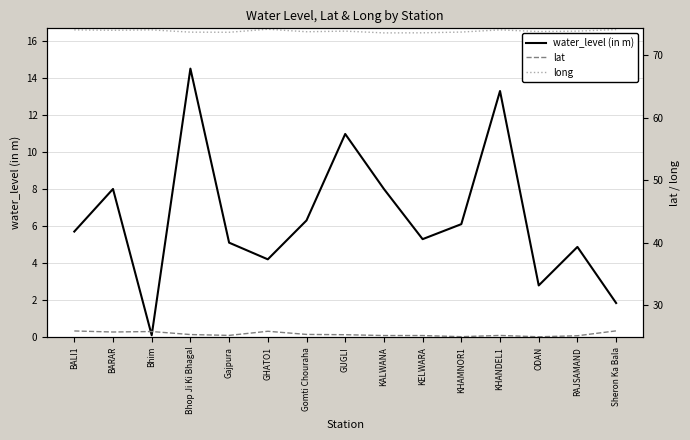

Reading left to right, what are all the values shown in this chart?

water_level (in m): 5.7	8.0	0.1	14.5	5.1	4.2	6.3	11.0	8.0	5.3	6.1	13.3	2.8	4.9	1.8
lat: 25.8	25.7	25.7	25.3	25.1	25.8	25.3	25.2	25.1	25.1	24.9	25.1	24.9	25.1	25.9
long: 74.1	74.0	74.1	73.7	73.7	74.2	73.8	73.9	73.6	73.6	73.7	74.1	73.8	73.9	74.1